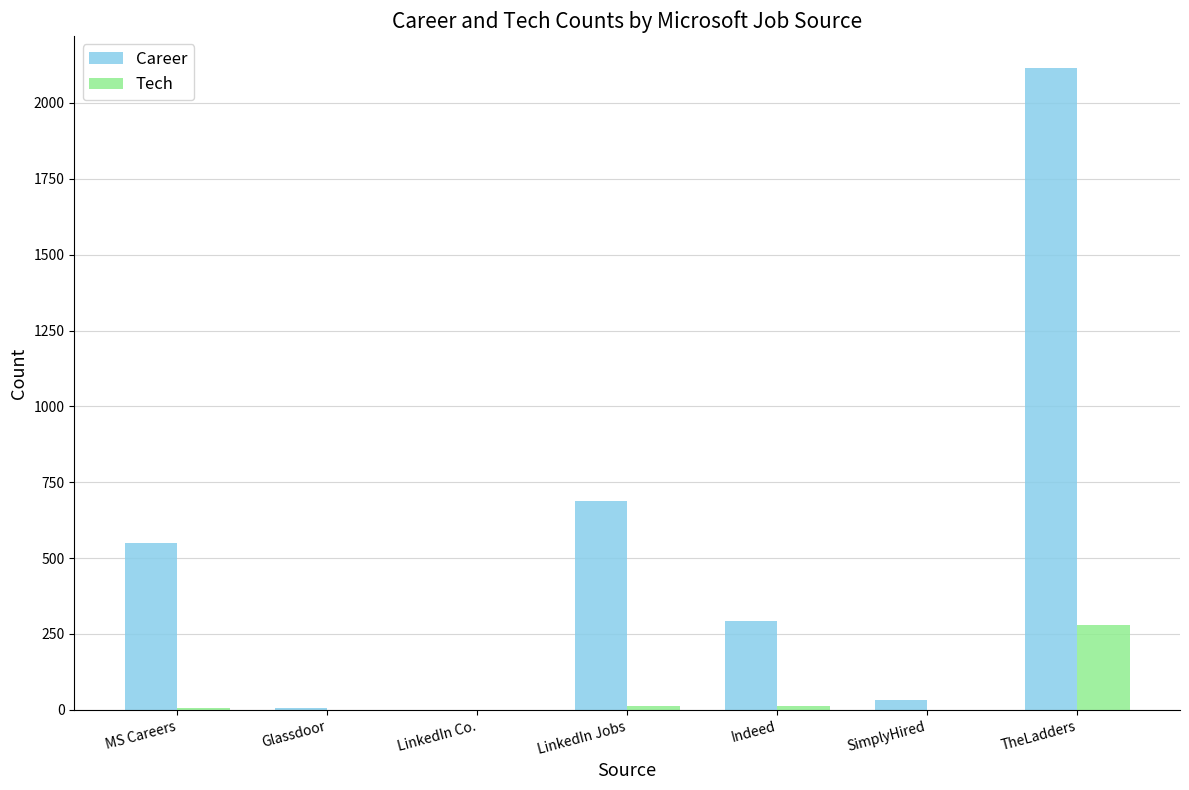

What is the total value across all series at TheLadders?

2396